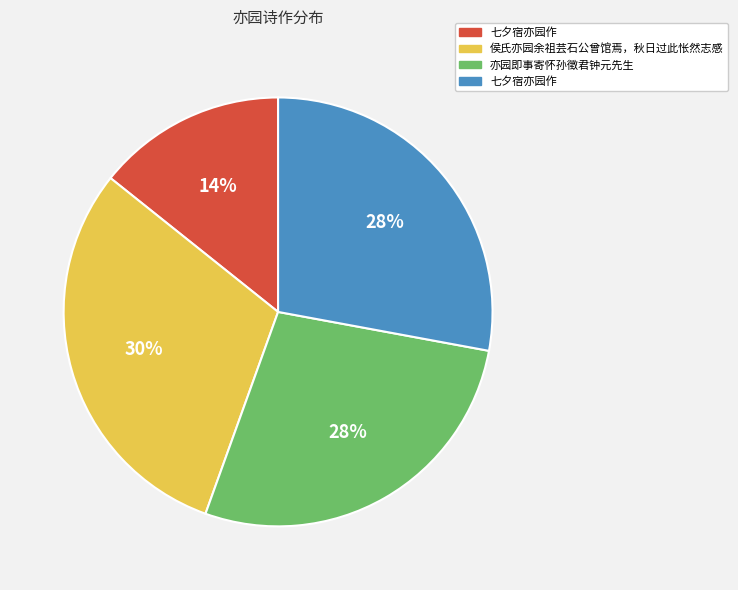

Does any single category account for the majority?

No